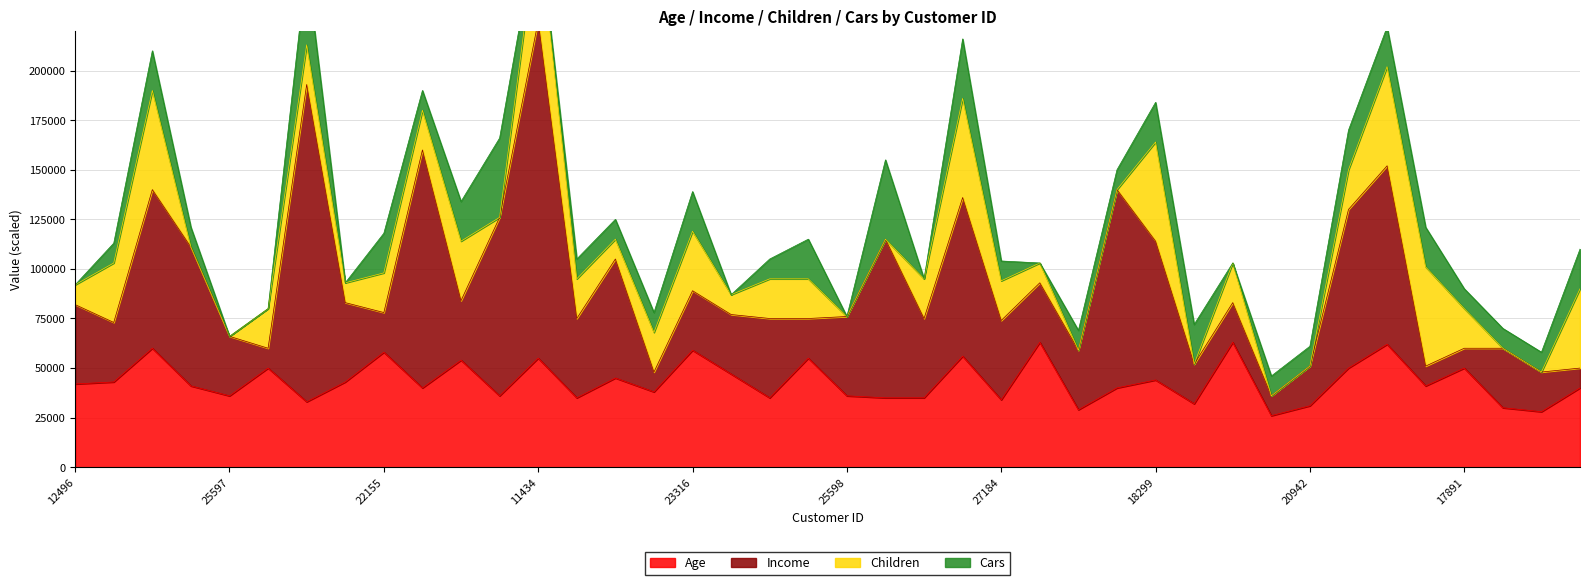

Between 27184 and 25940, which is larger?

25940